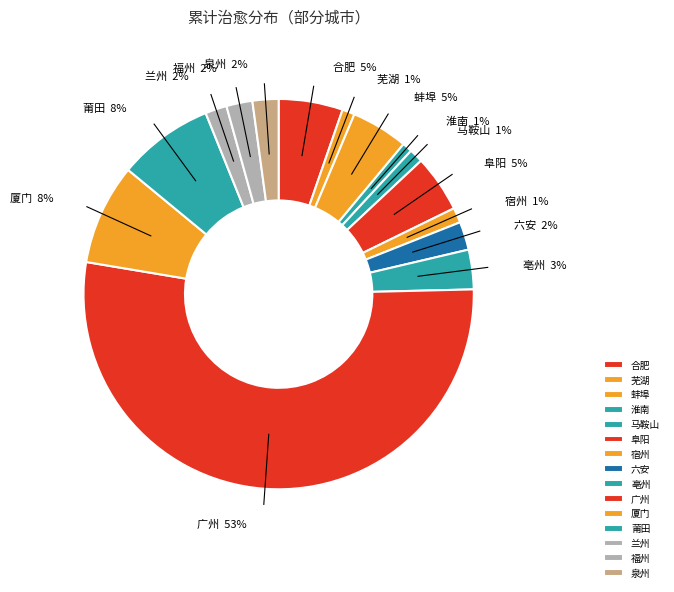

To the nearest percent, what is the average slice percentage?

7%